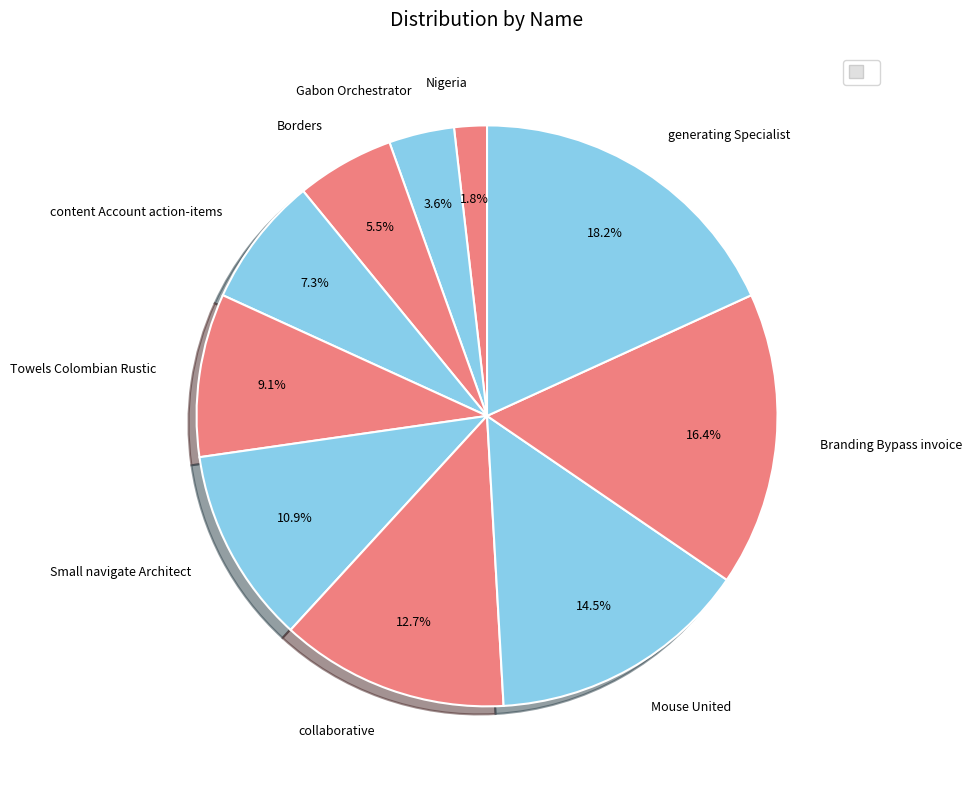

To the nearest percent, what is the average slice percentage?

10%